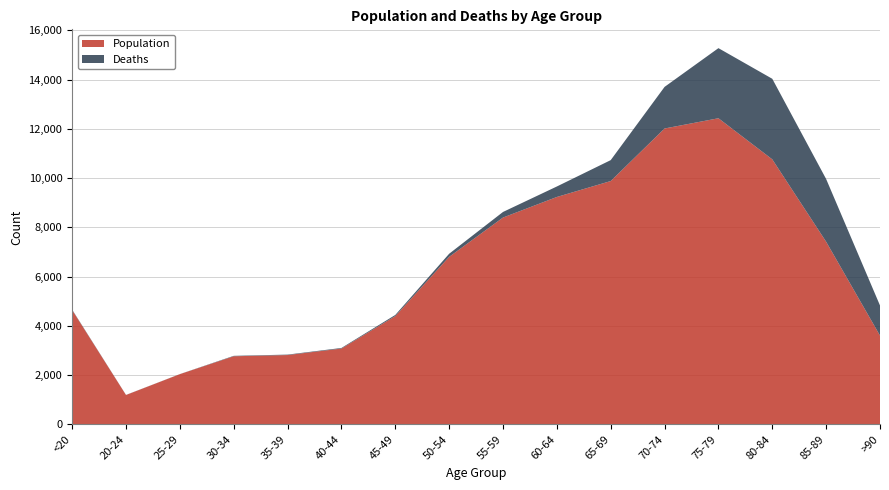

Reading left to right, list all the values displayed in this chart.

Population: 4641	1191	2038	2765	2814	3078	4396	6803	8400	9236	9883	12018	12434	10764	7417	3604
Deaths: 18	4	3	17	18	24	47	126	227	426	850	1690	2848	3273	2548	1224